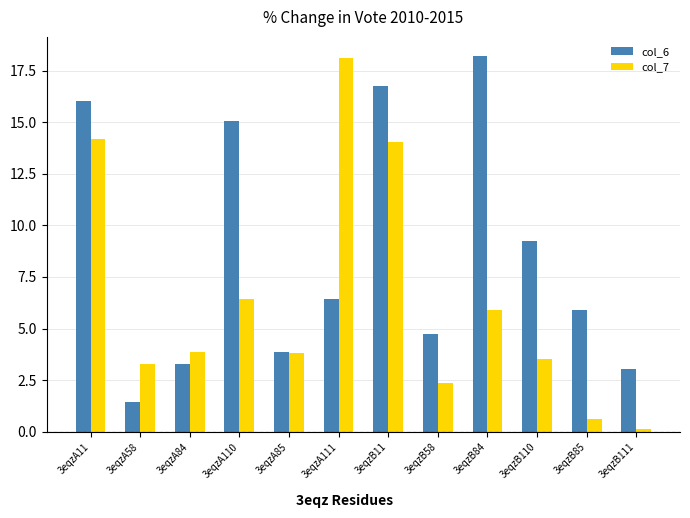

Which category has the lowest value in the col_6 series?

3eqzA58